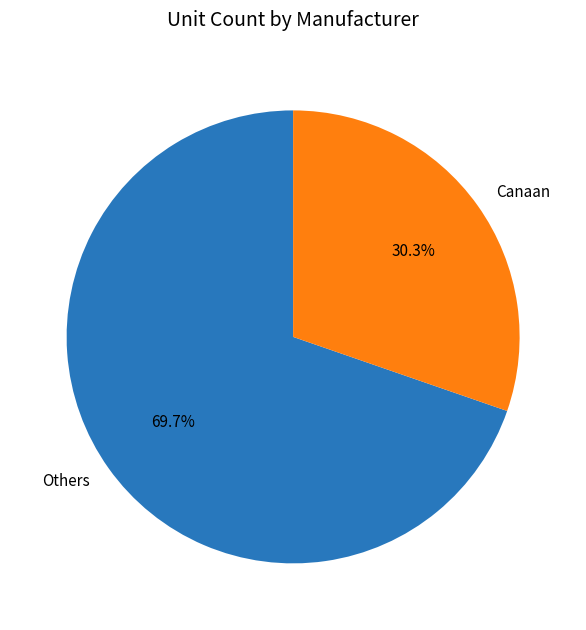

Which slice is the smallest?

Canaan